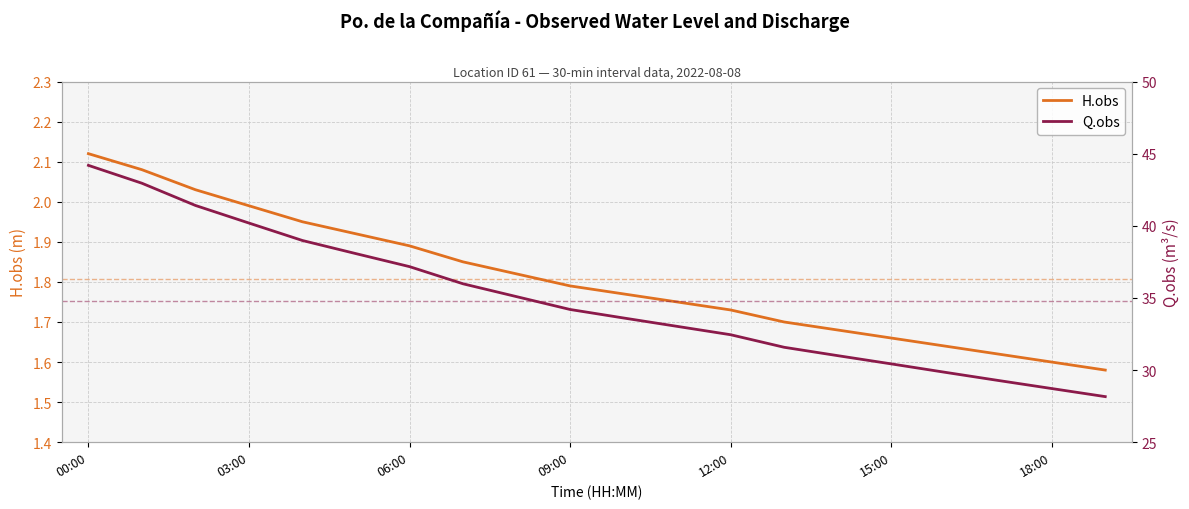

What are all the series names shown in the legend?

H.obs, Q.obs